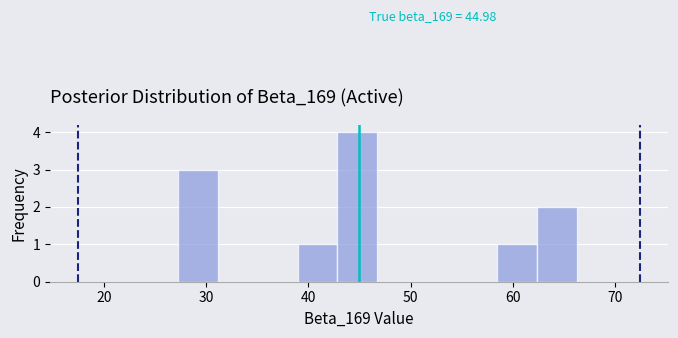

Read against the x-axis, roughly where is the centre of the tallest bar?

45